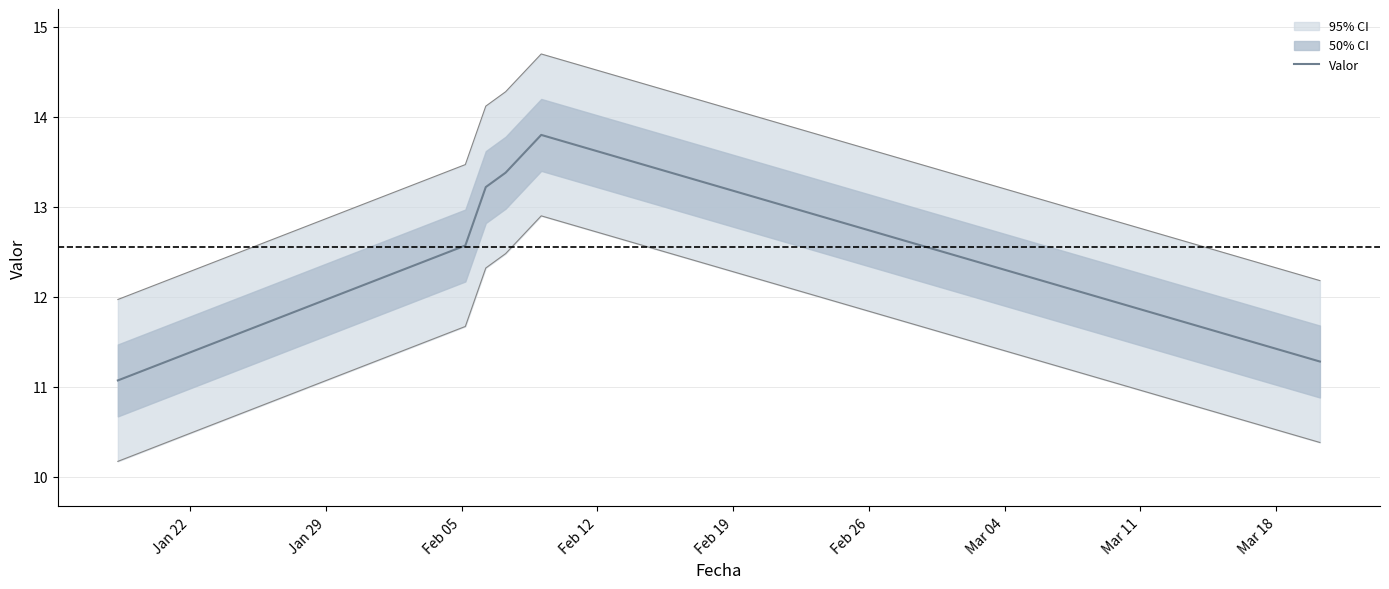

How many interior local peaks (higher than both neighbors) does the data have?

1